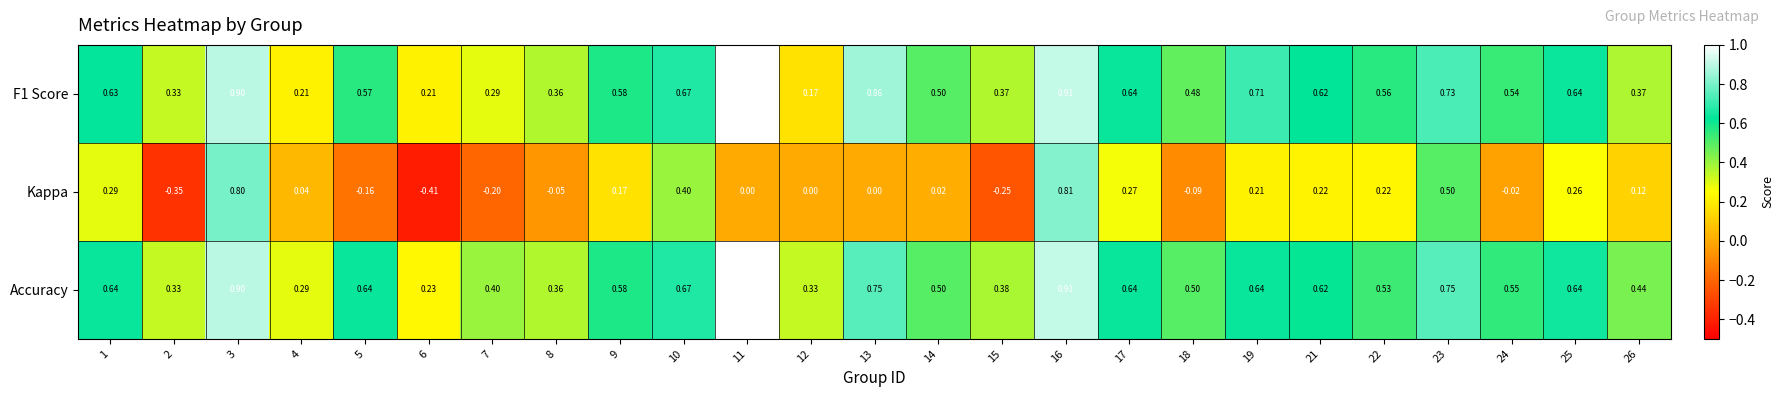

Which series has the largest total across all categories?

Accuracy